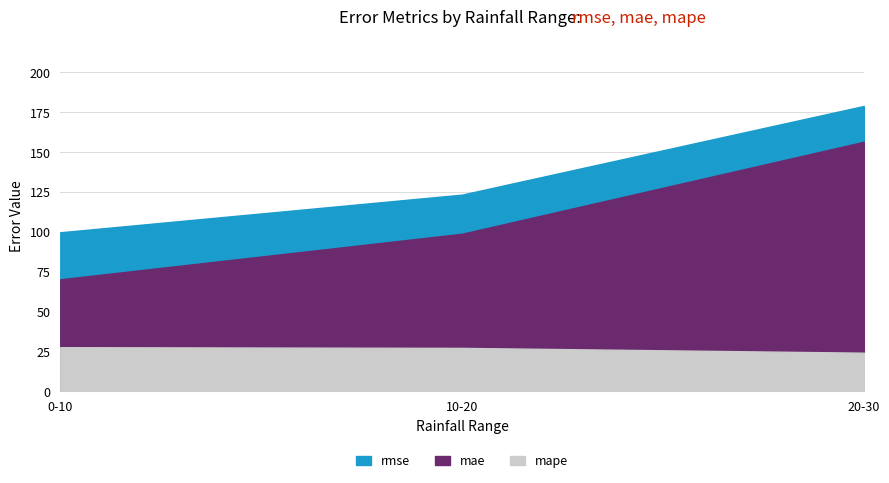

How many data points in mae are less than 98?

1